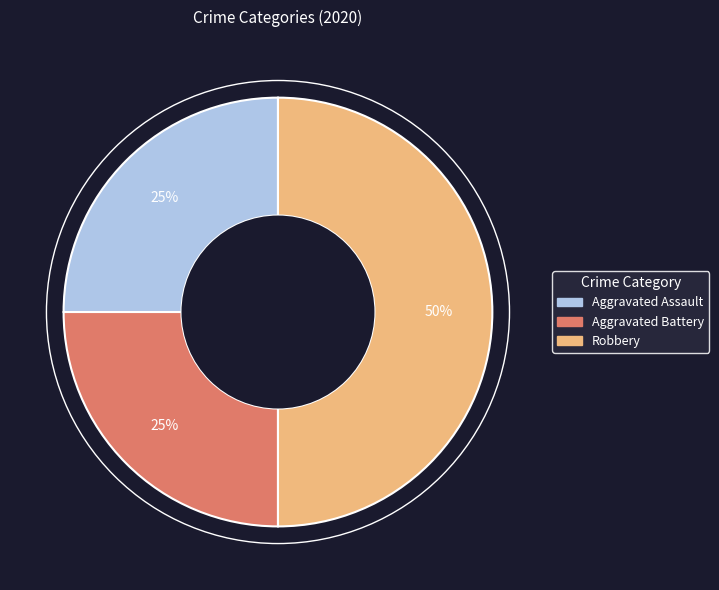

To the nearest percent, what portion does Robbery represent?

50%